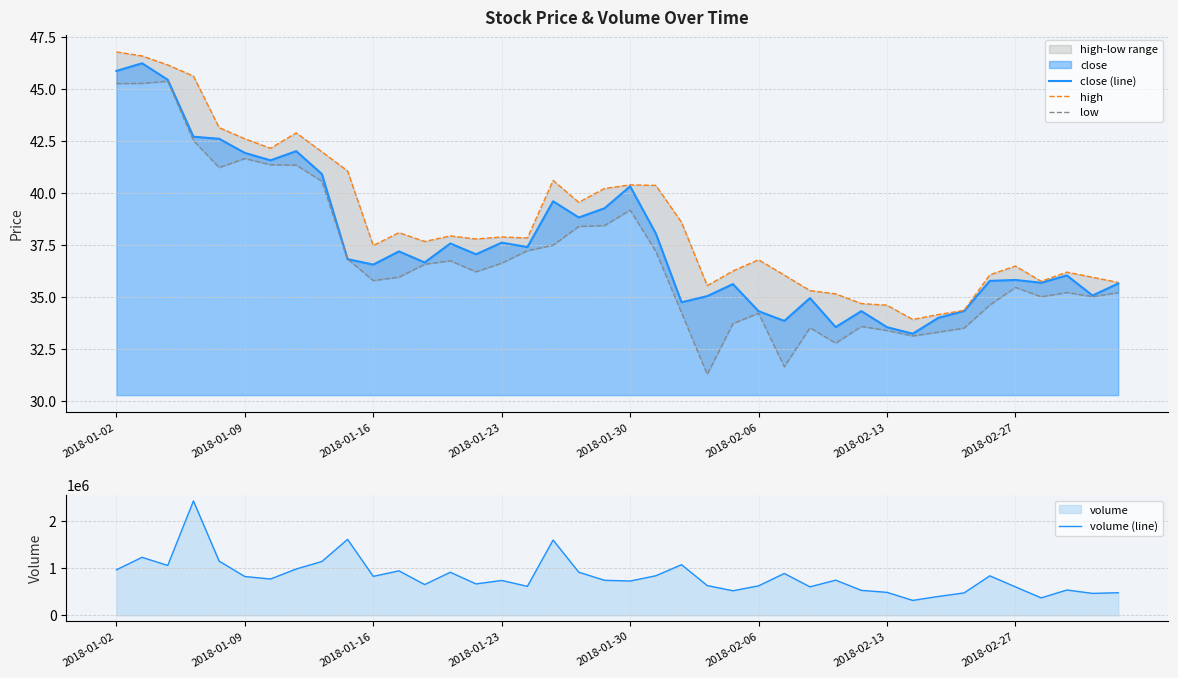

What is the difference between the maximum and minimum values in the volume (line) series?

2105919